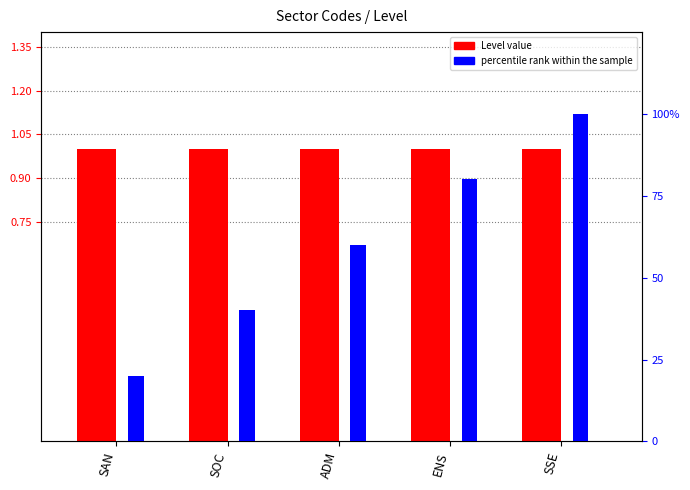

At how many categories does at least one series exceed 85?

1